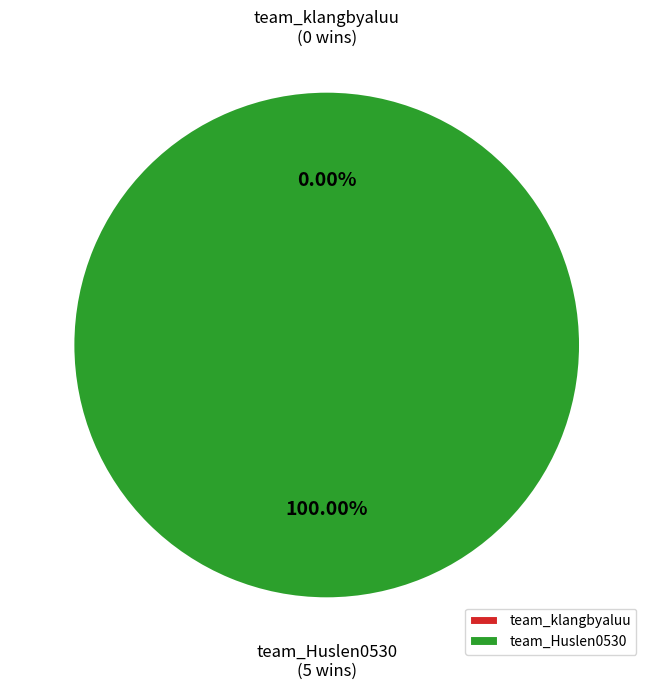

To the nearest percent, what is the average slice percentage?

50%